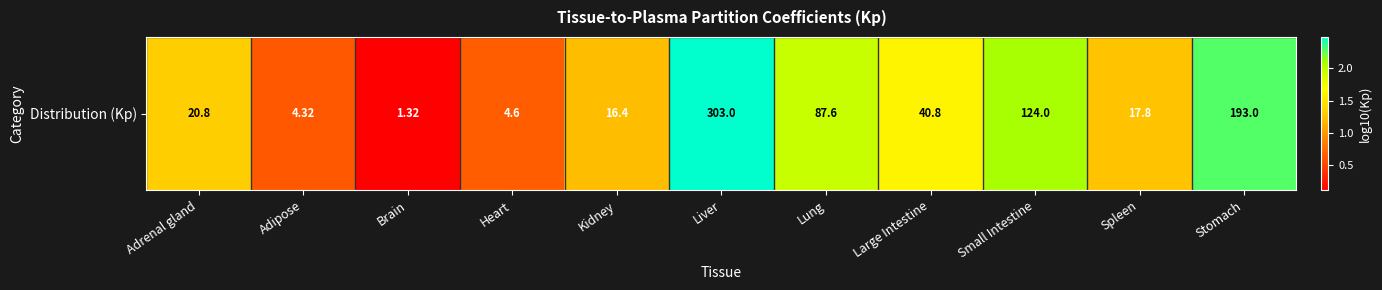

What value does the data have at Lung?

1.9